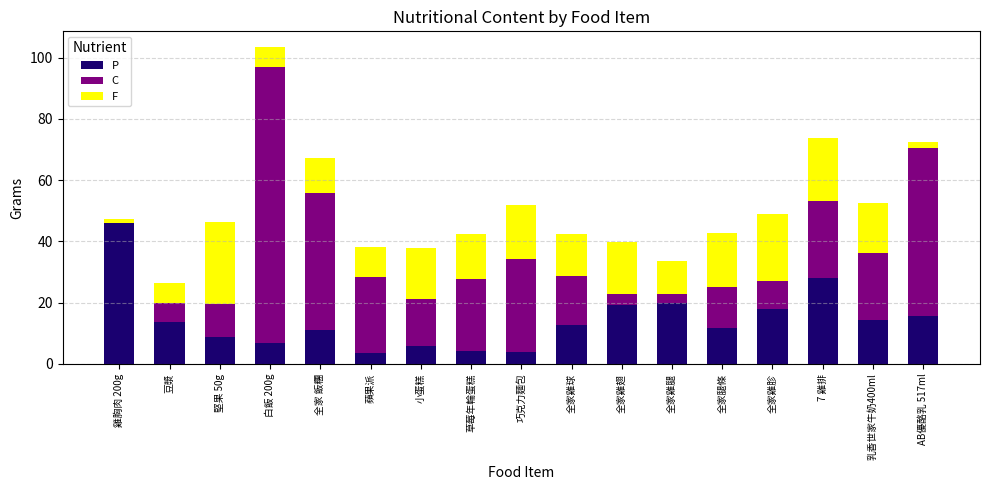

Which category has the highest value in the P series?

雞胸肉 200g